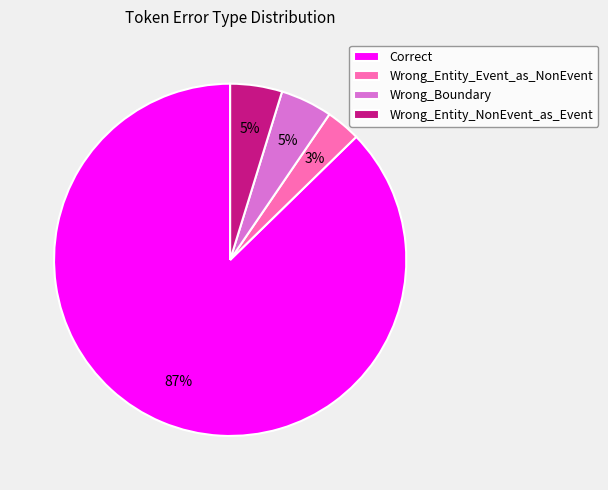

To the nearest percent, what percentage of the pie is Wrong_Entity_Event_as_NonEvent?

3%